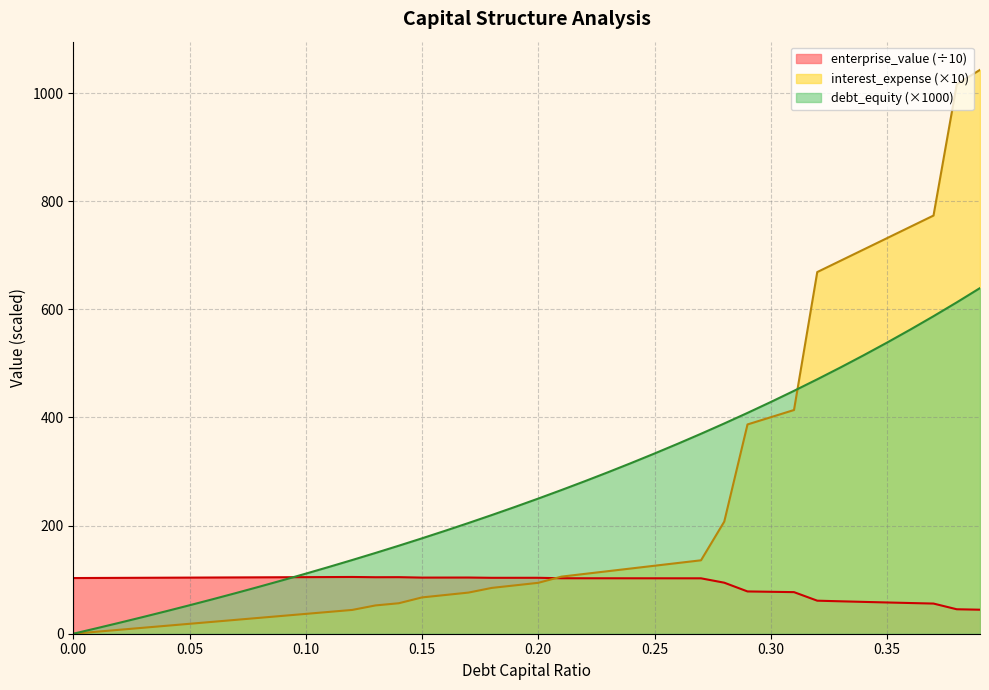

Count the number of data series in this chart.

3